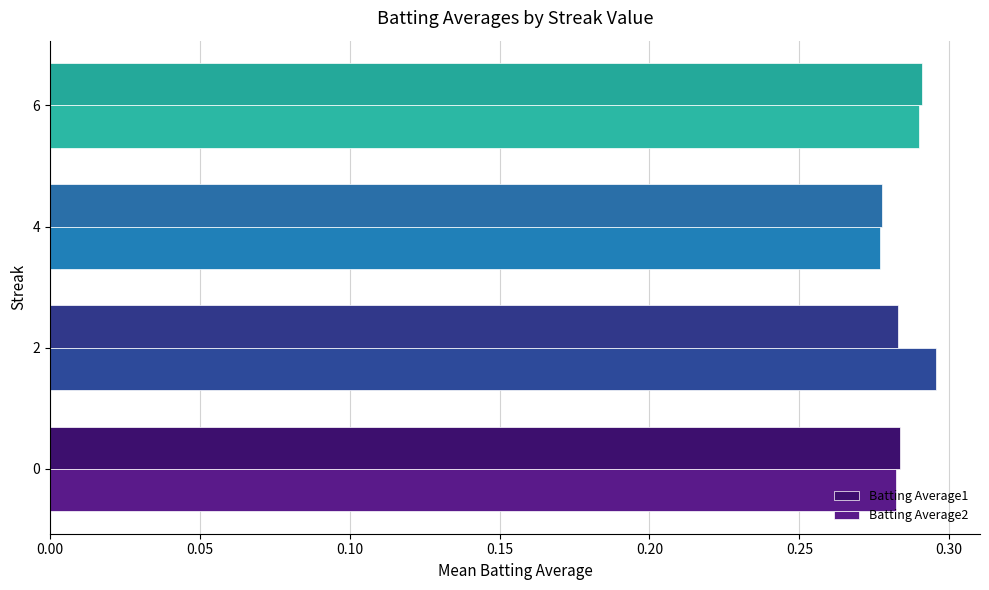

Rank the series by their maximum value, from highest to lowest.

Batting Average2, Batting Average1